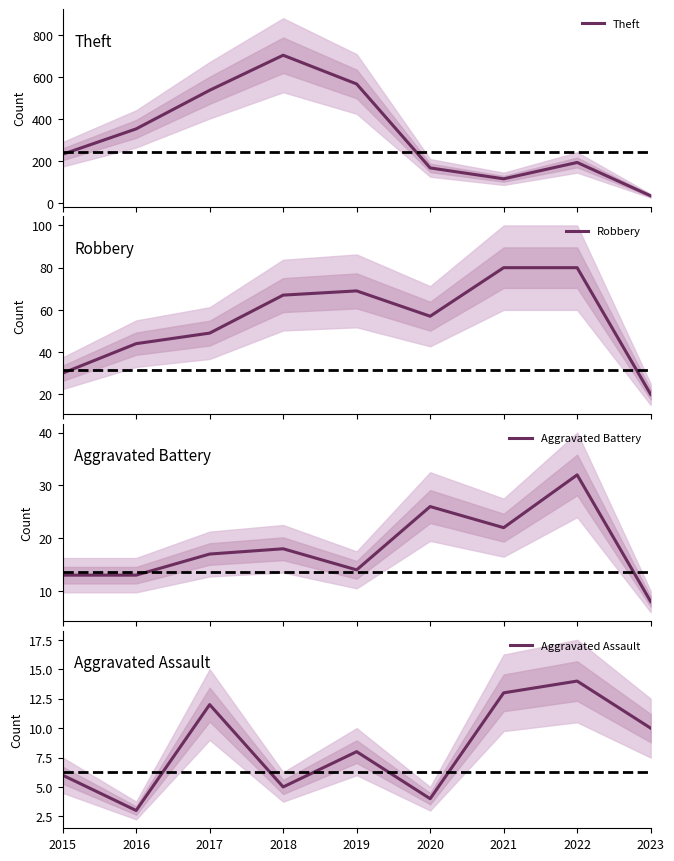

True or false: Aggravated Assault and Aggravated Battery intersect in this chart.

True